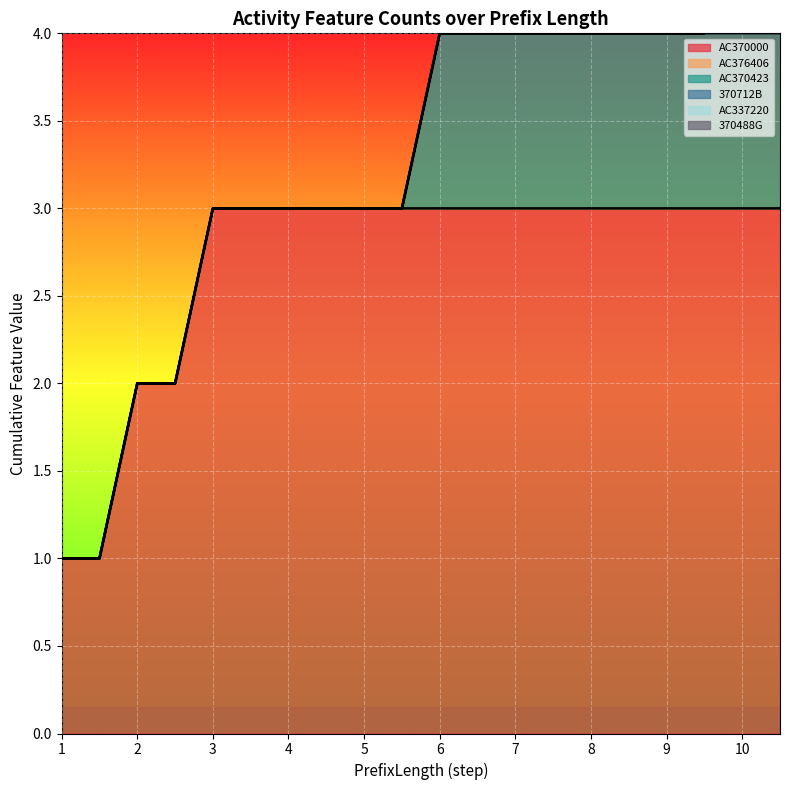

What is the total value across all series at 1?

1